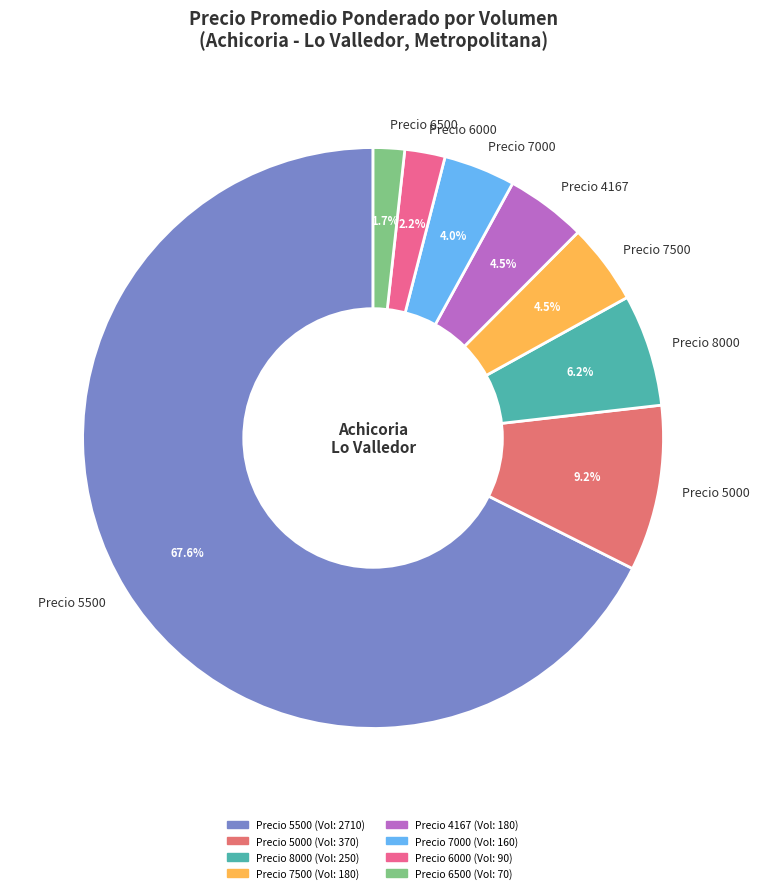

Which category has the biggest portion of the pie?

Precio 5500